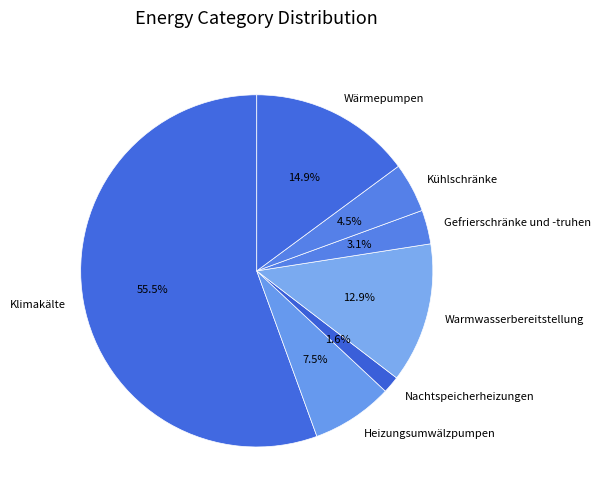

To the nearest percent, what is the average slice percentage?

14%